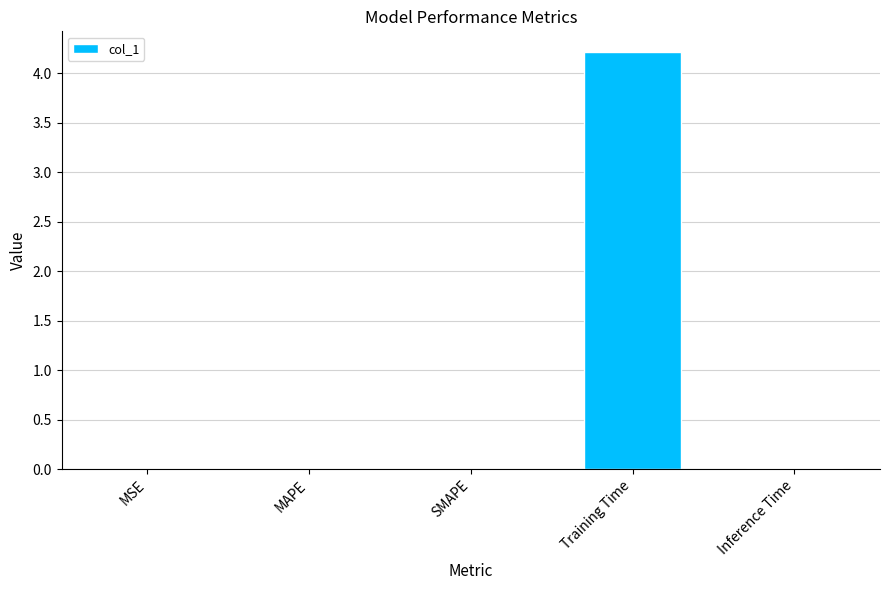

True or false: the data shows 0.0 at MAPE.

True